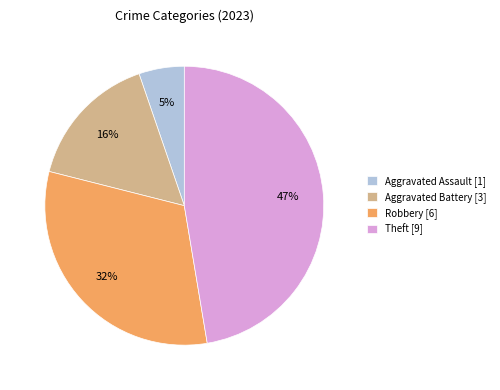

To the nearest percent, what is the average slice percentage?

25%